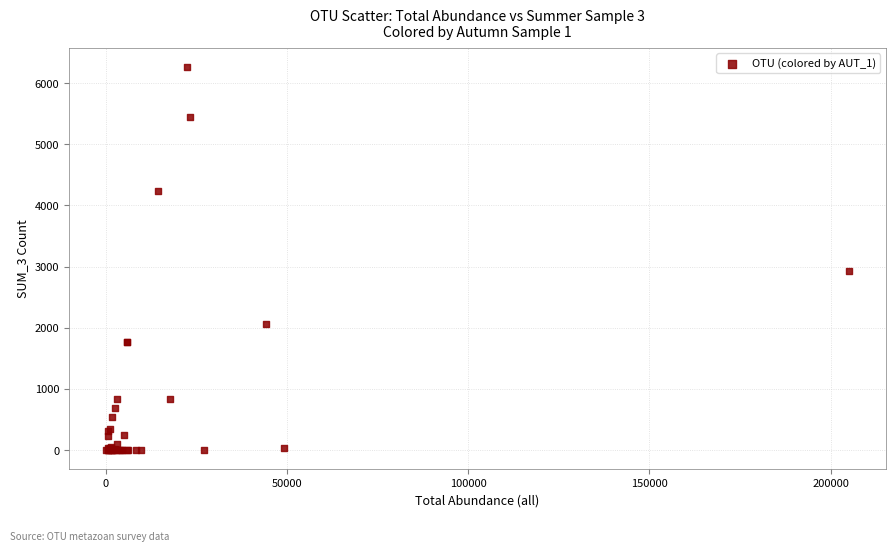

What Y value in the scatter plot is closest to 3131?

2928